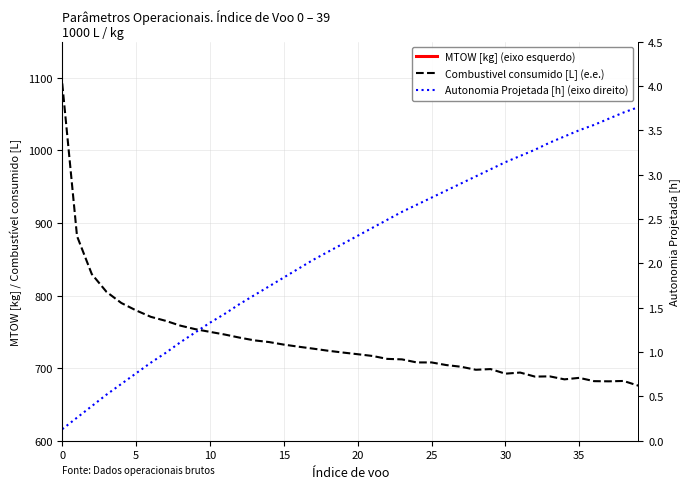

Does the chart have visible grid lines?

Yes